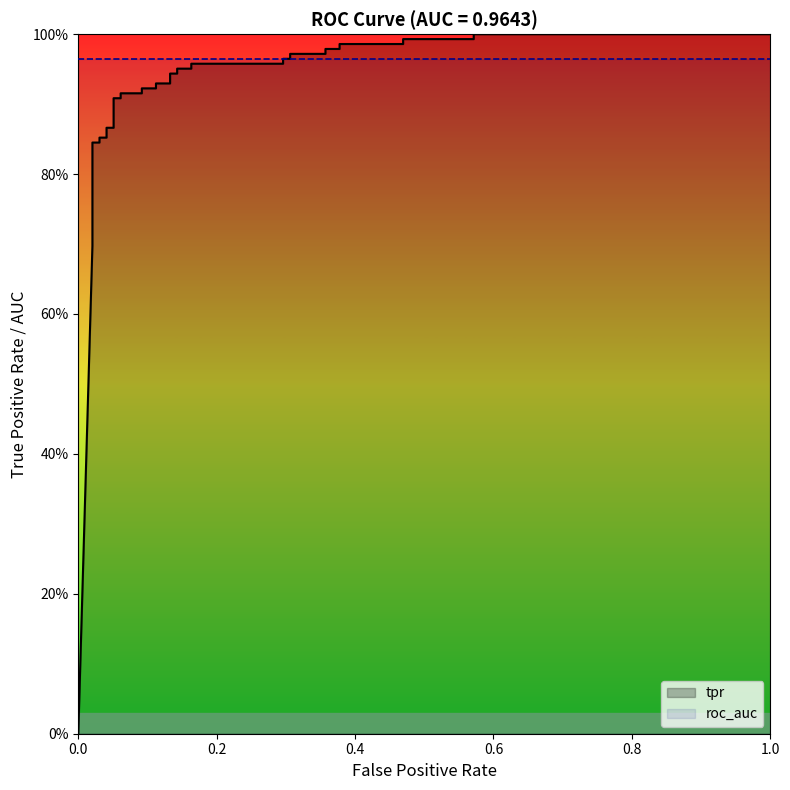

What are all the series names shown in the legend?

tpr, roc_auc